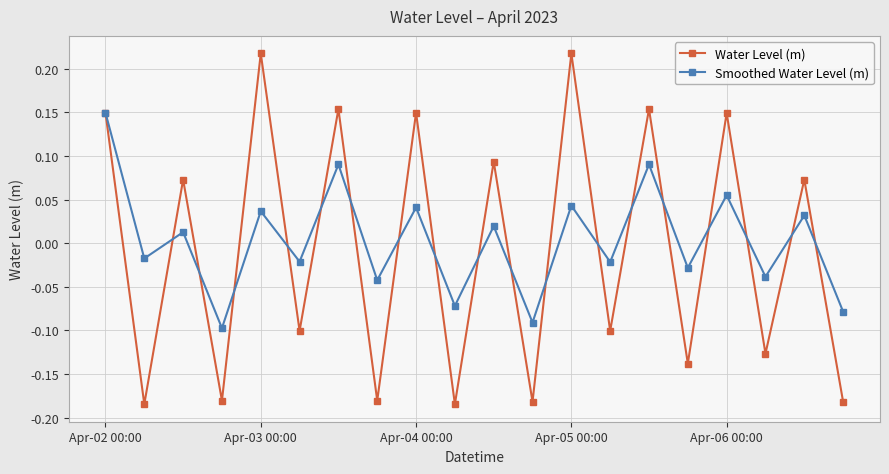

At how many categories does at least one series exceed 0?

10